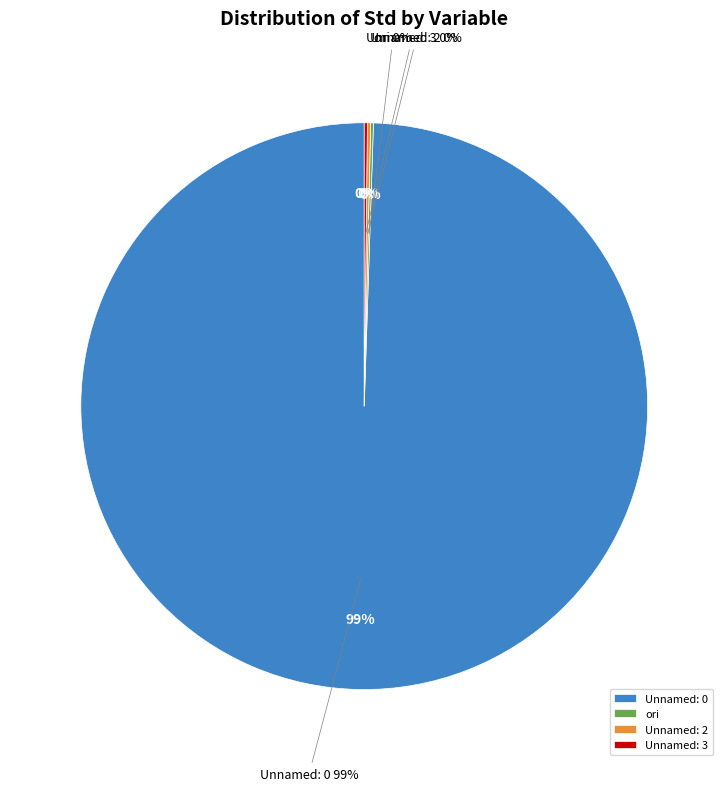

Which slice is the smallest?

ori